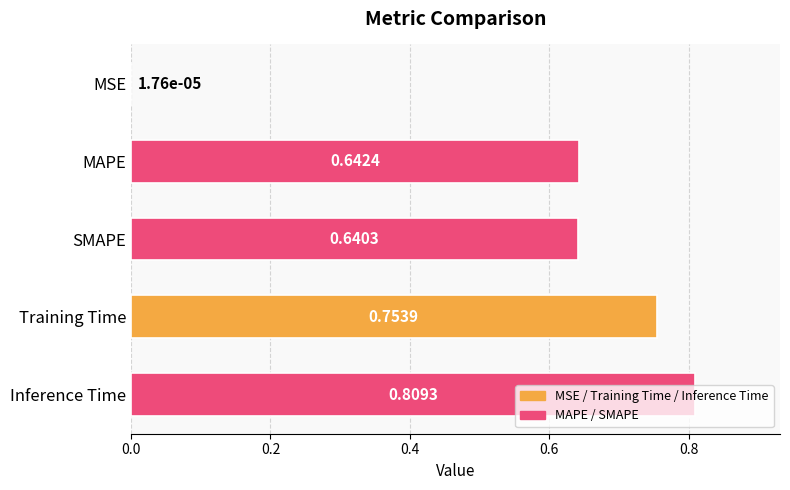

What is the change in value from SMAPE to Training Time?

+0.1